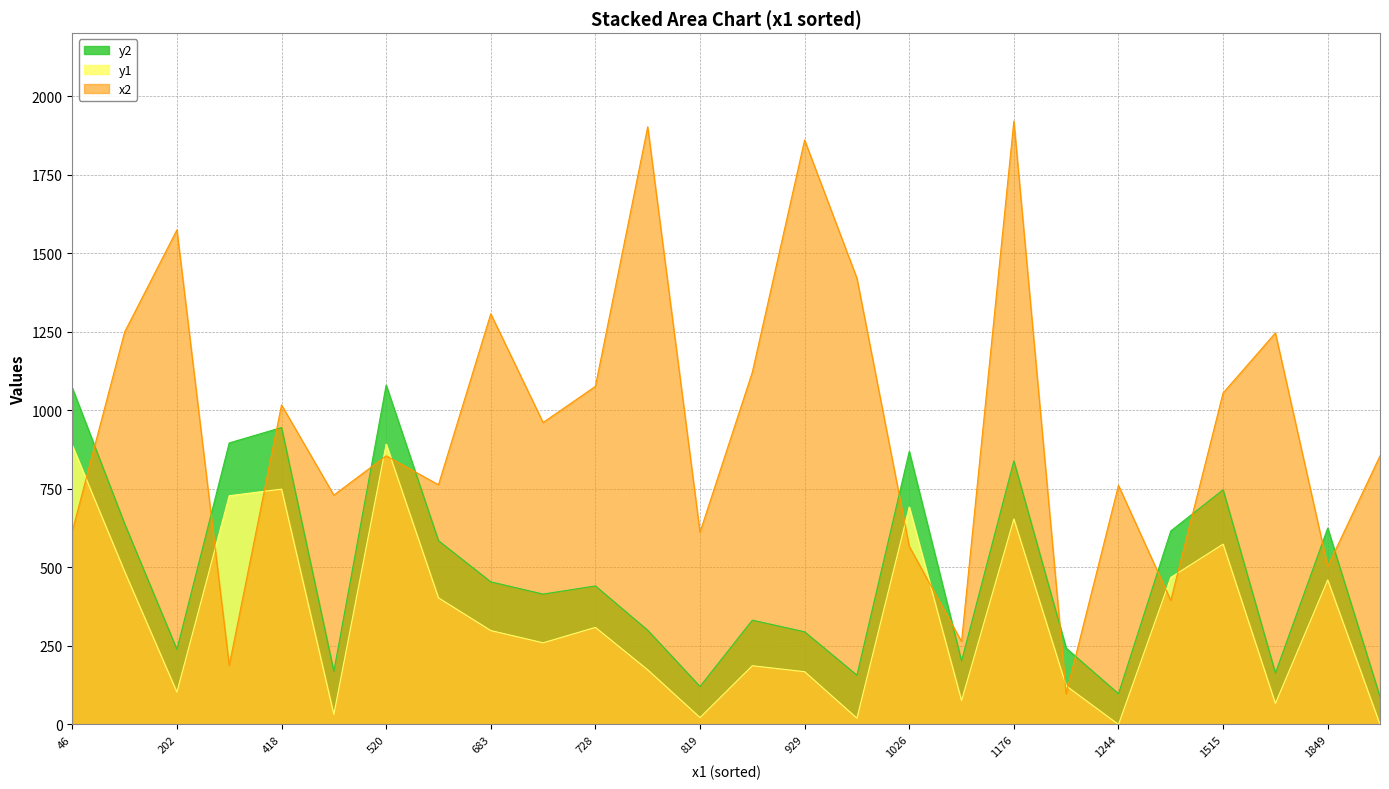

How many lines are shown in the chart?

3